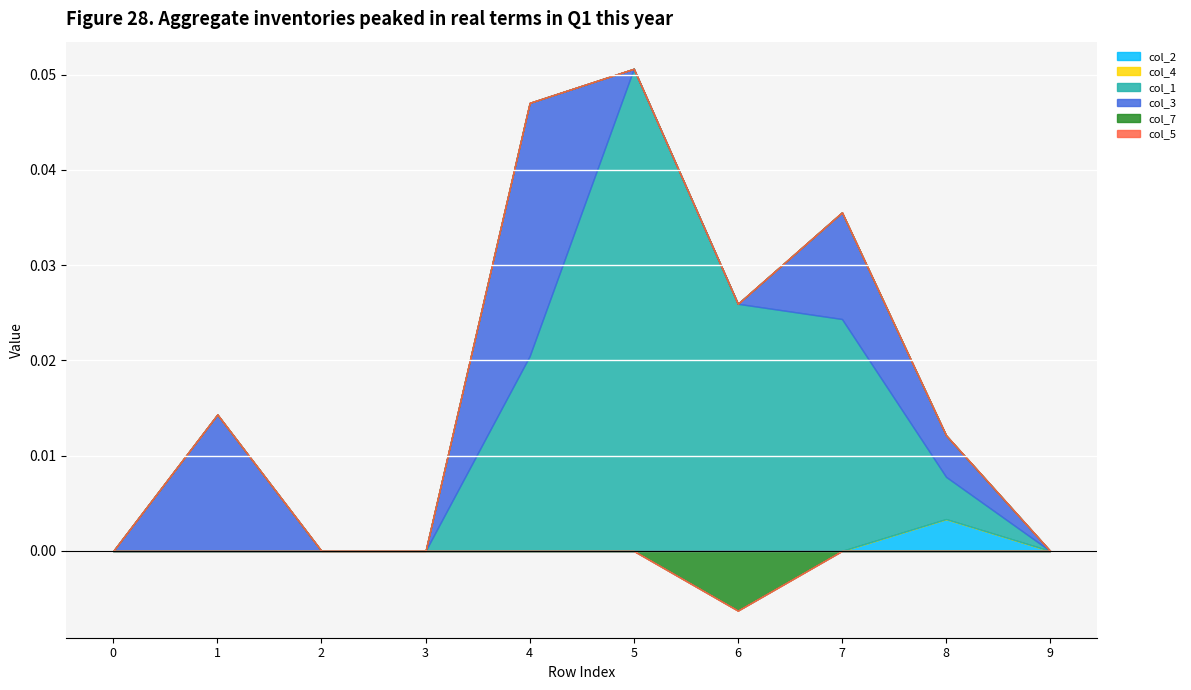

Between 0 and 7, which series saw the biggest shift?

col_1